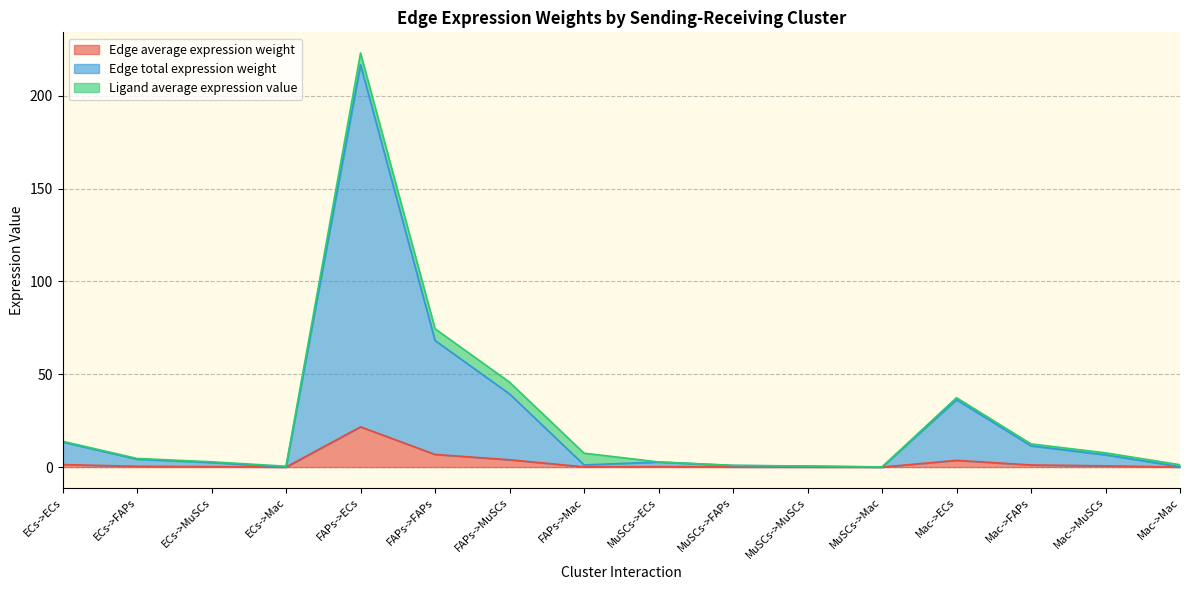

Which series has the widest spread of values?

Edge total expression weight